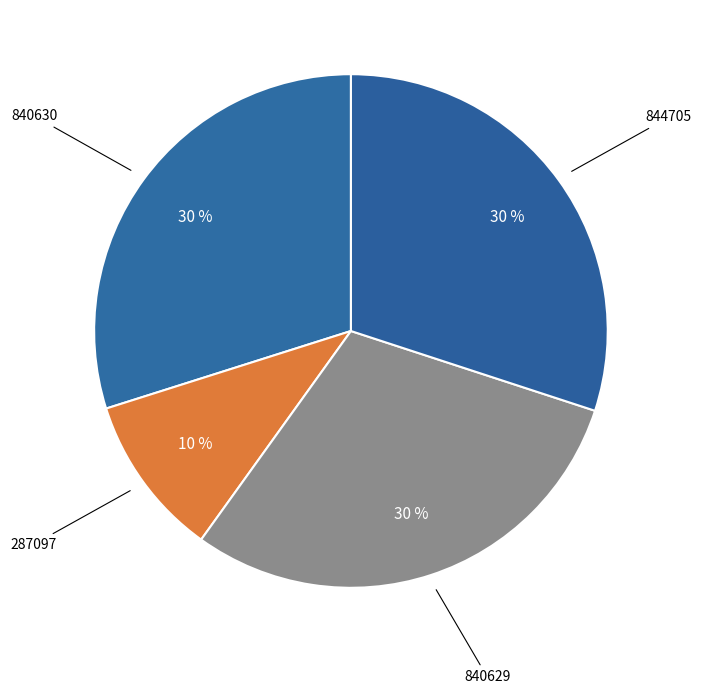

Count the number of slices in the pie.

4